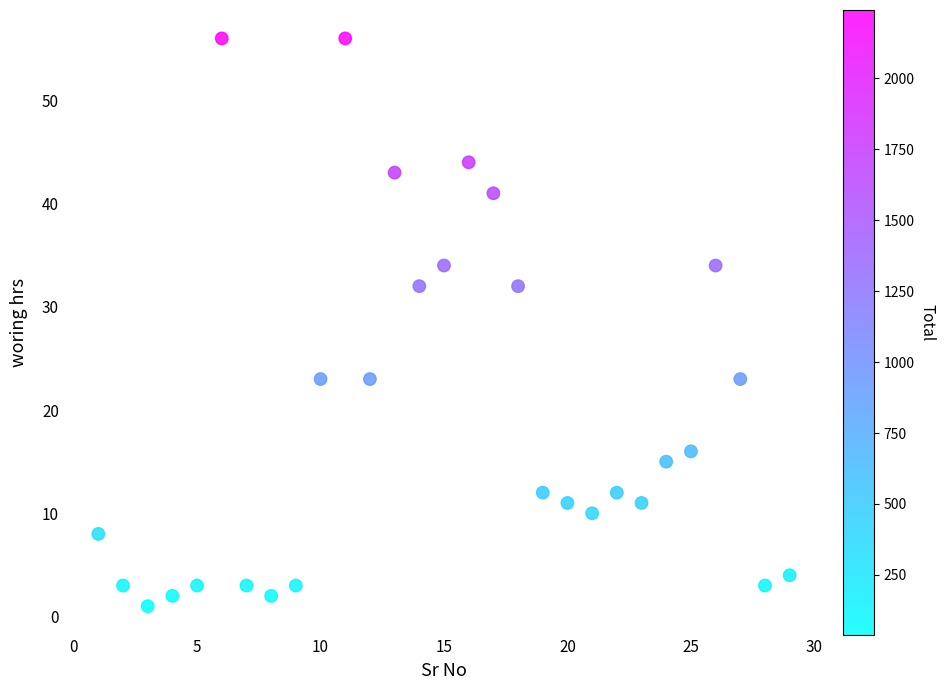

What is the range of Y values (max minus min)?

55